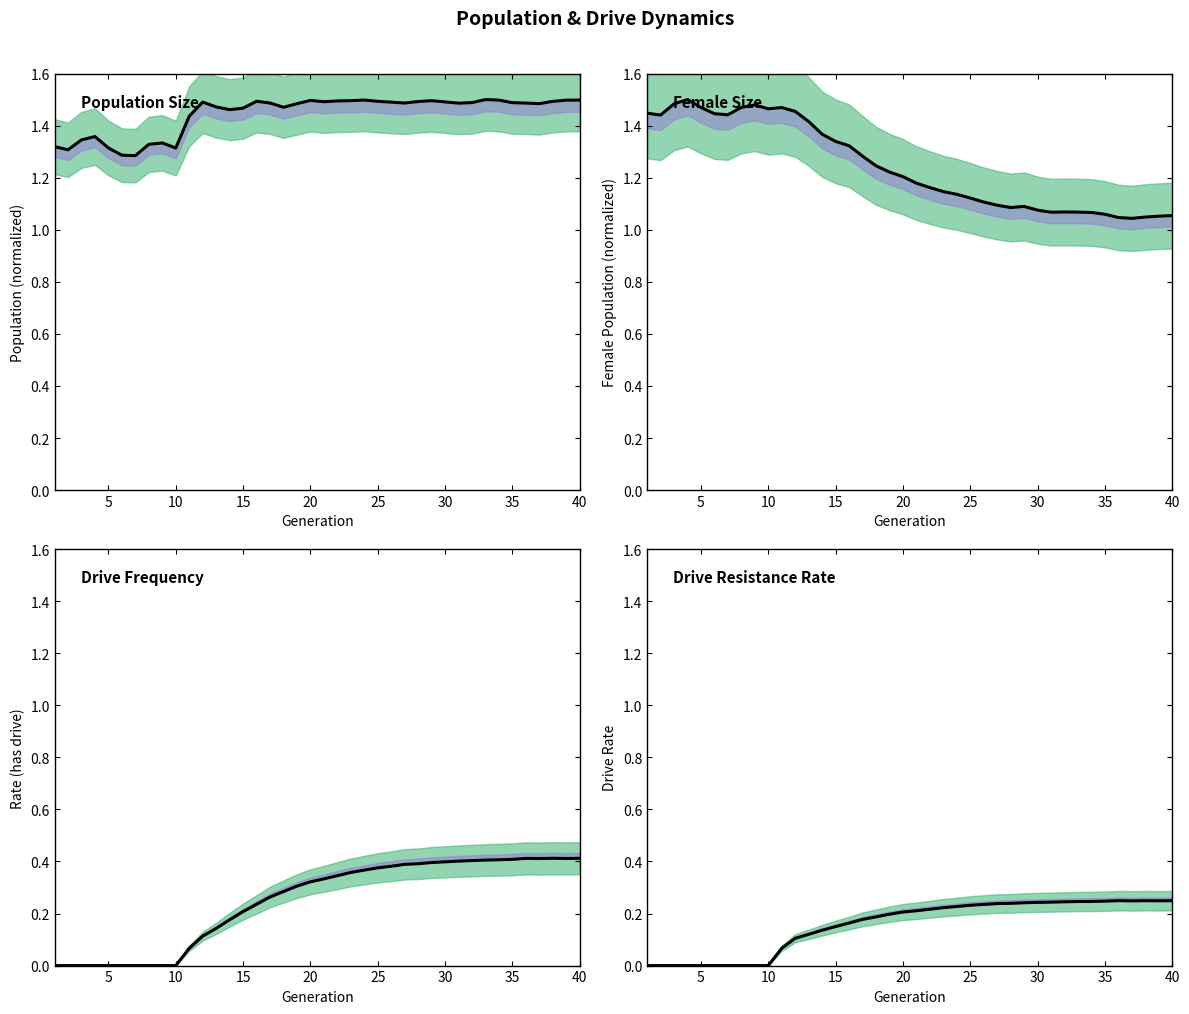

True or false: female_size and rate_has_drive cross at least once.

False